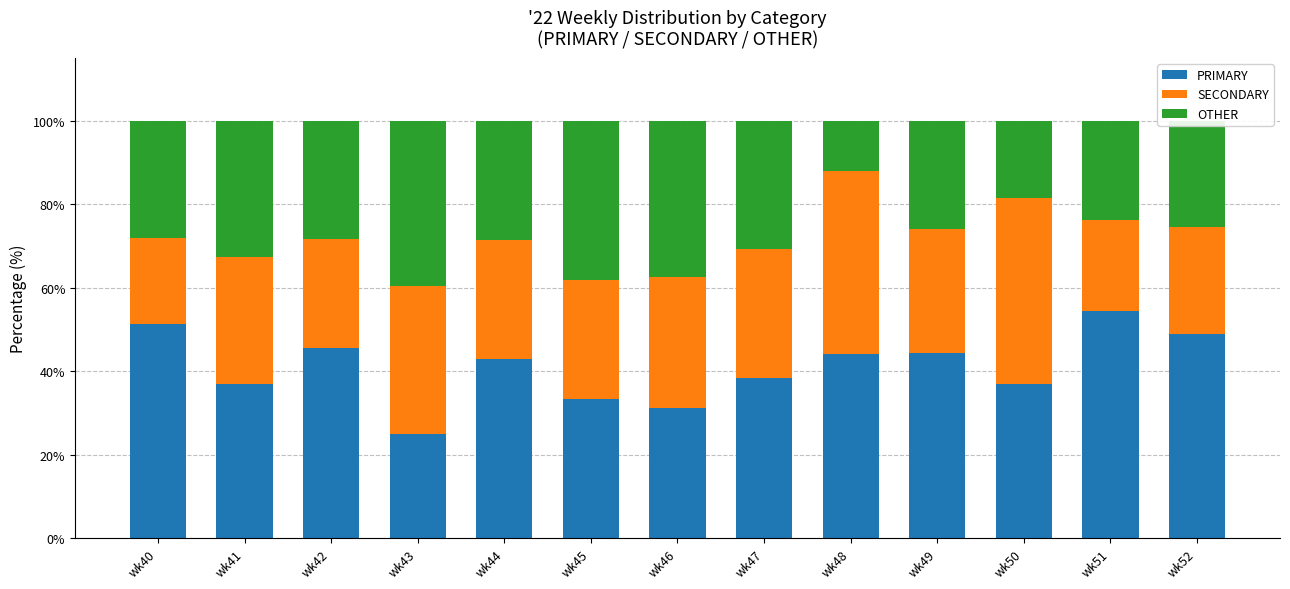

How many data points in PRIMARY are above 42?

7